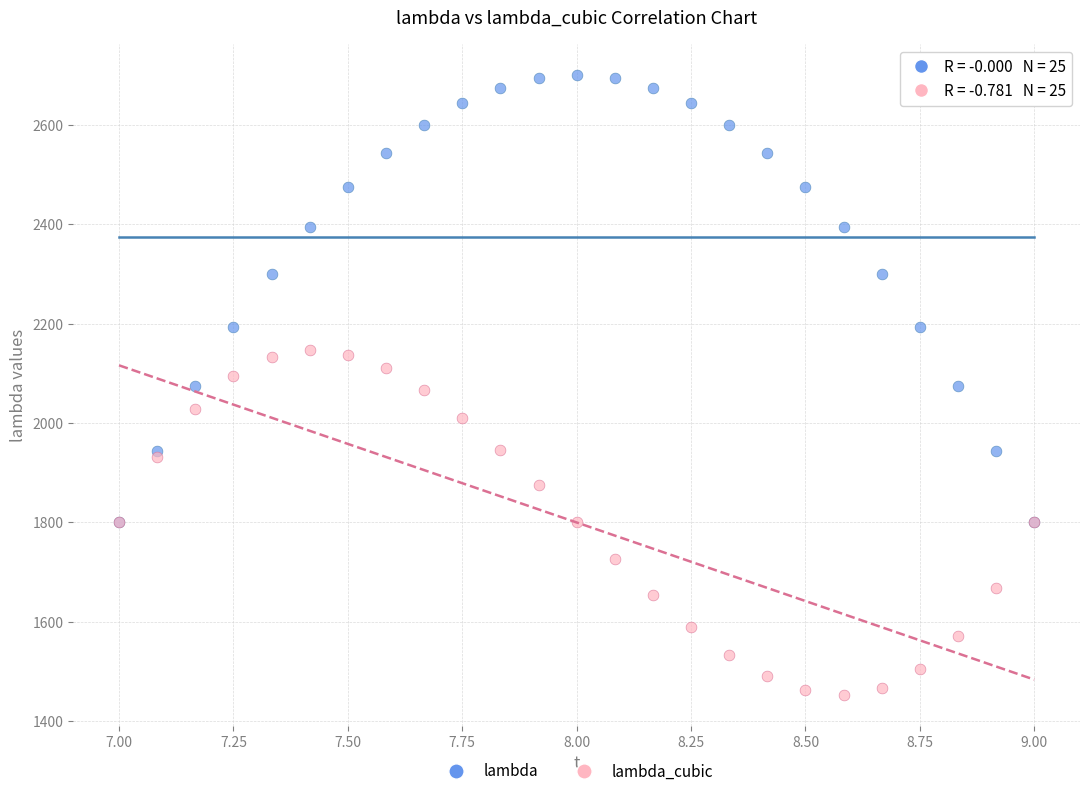

What are all the series names shown in the legend?

lambda, lambda_cubic